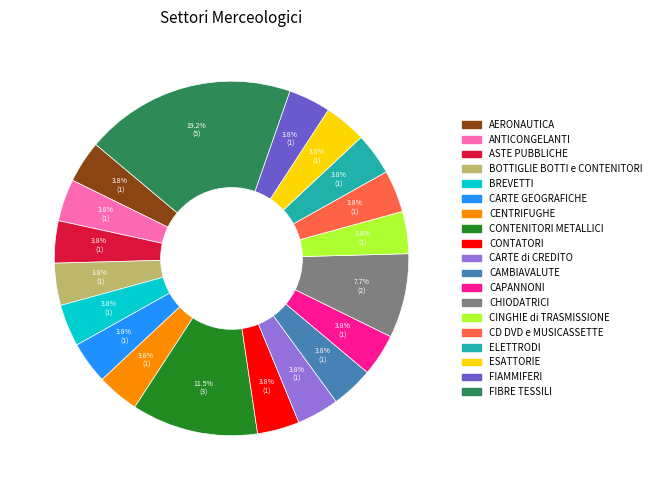

Is it true that CONTATORI is 19% of the pie?

False